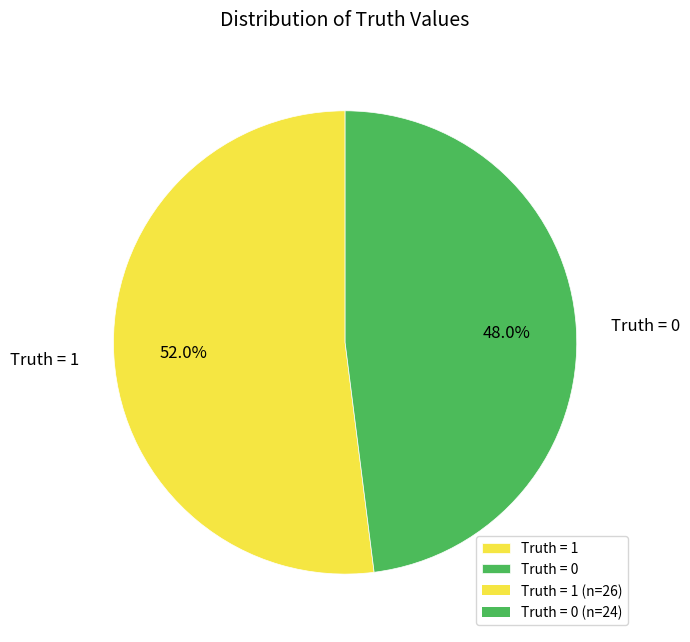

What percentage is the Truth = 1 slice, to the nearest percent?

52%